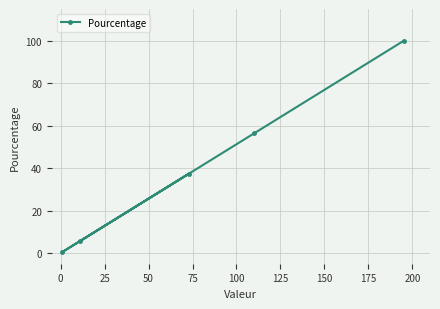

What is the average value?

40.0